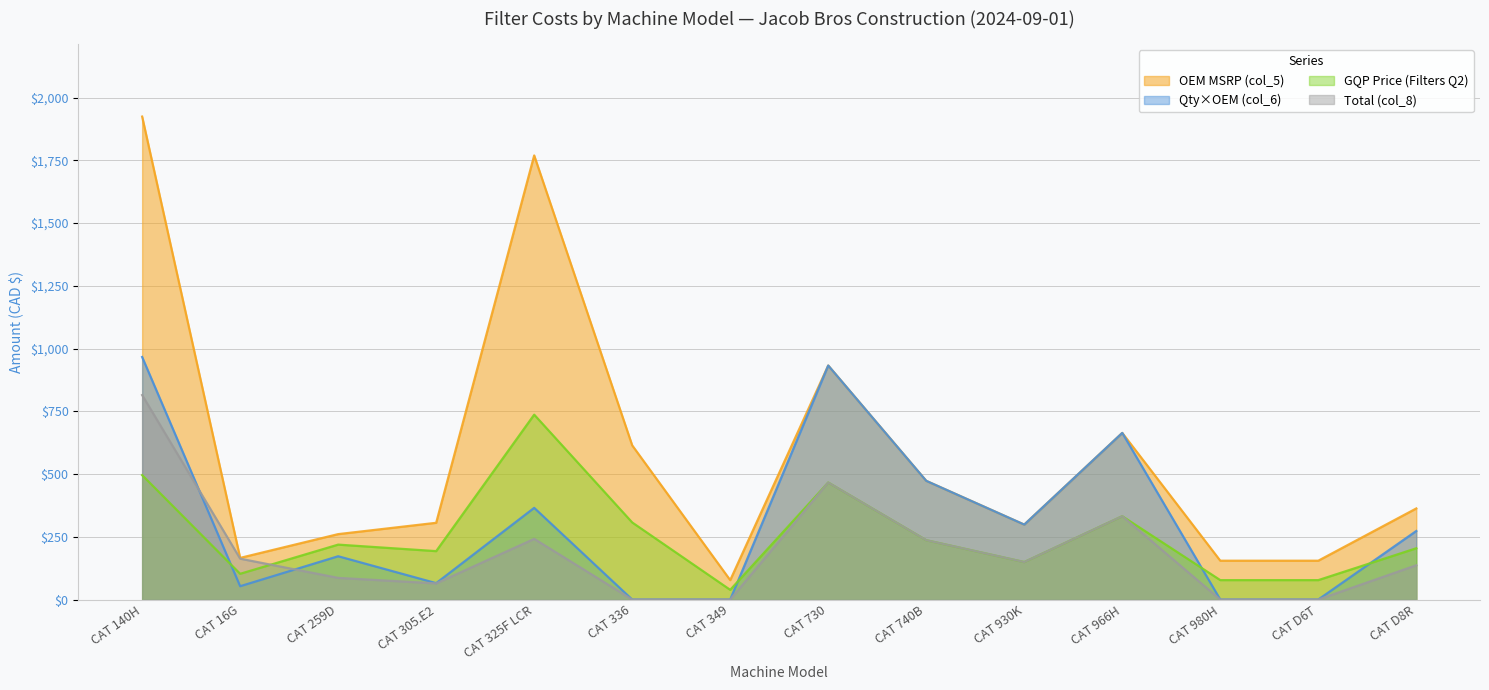

Rank the series by their maximum value, from highest to lowest.

OEM MSRP (col_5), Qty×OEM (col_6), Total (col_8), GQP Price (Filters Q2)